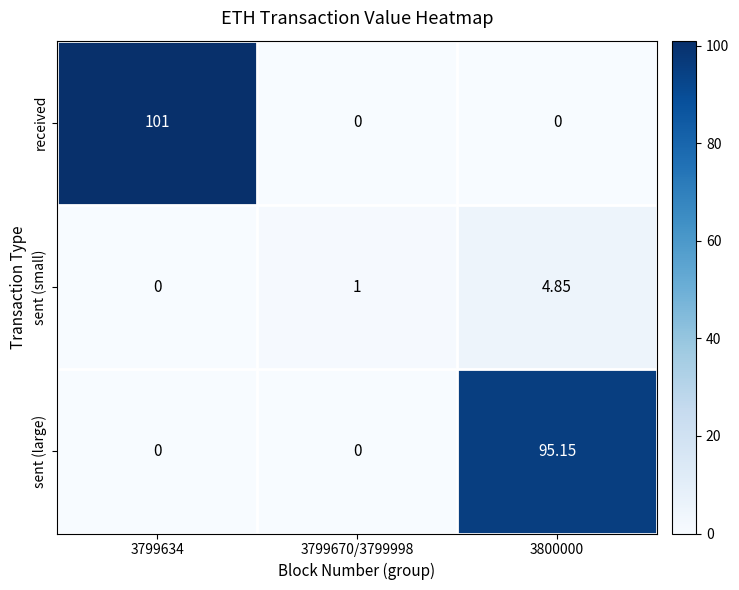

Which series changed the most between 3799634 and 3799670/3799998?

received